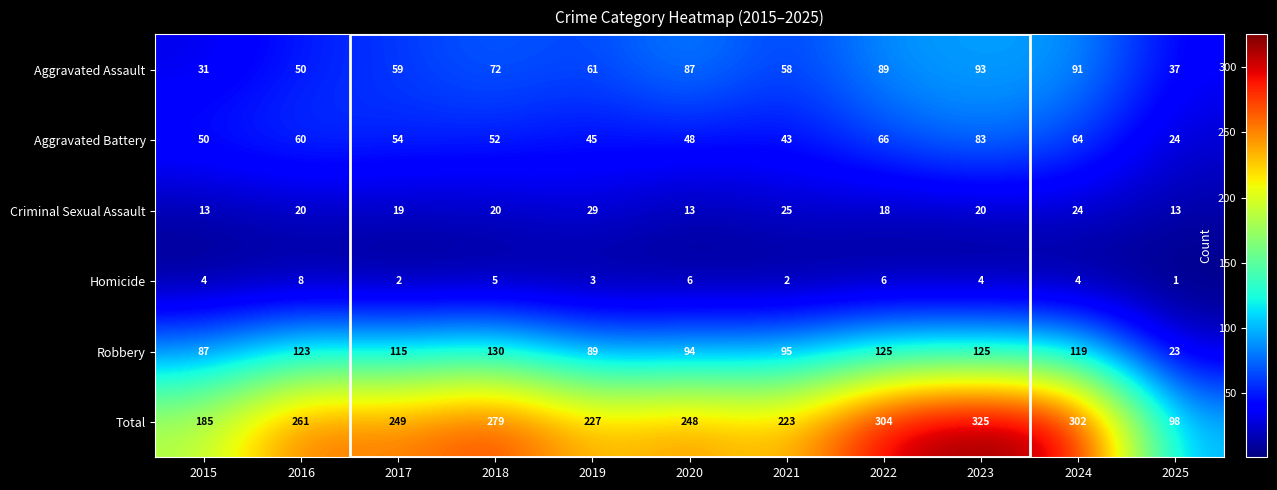

At which category is the sum across all series the highest?

2023